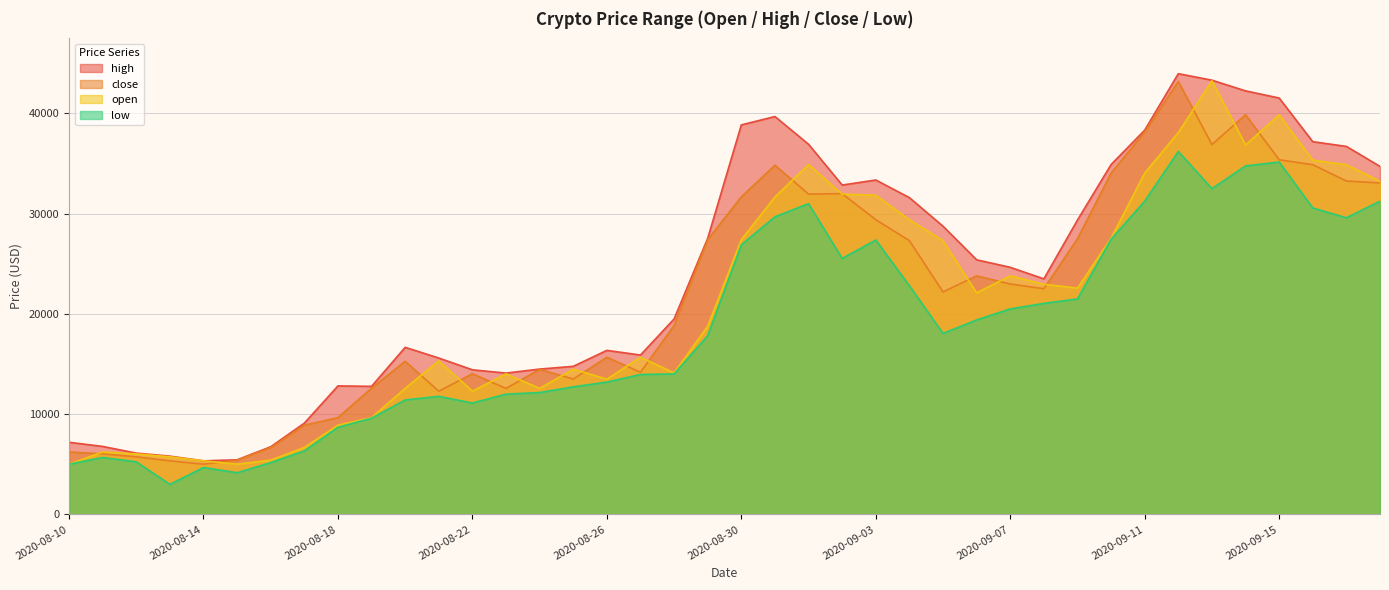

True or false: high has more than 2 points higher than both neighbors.

True